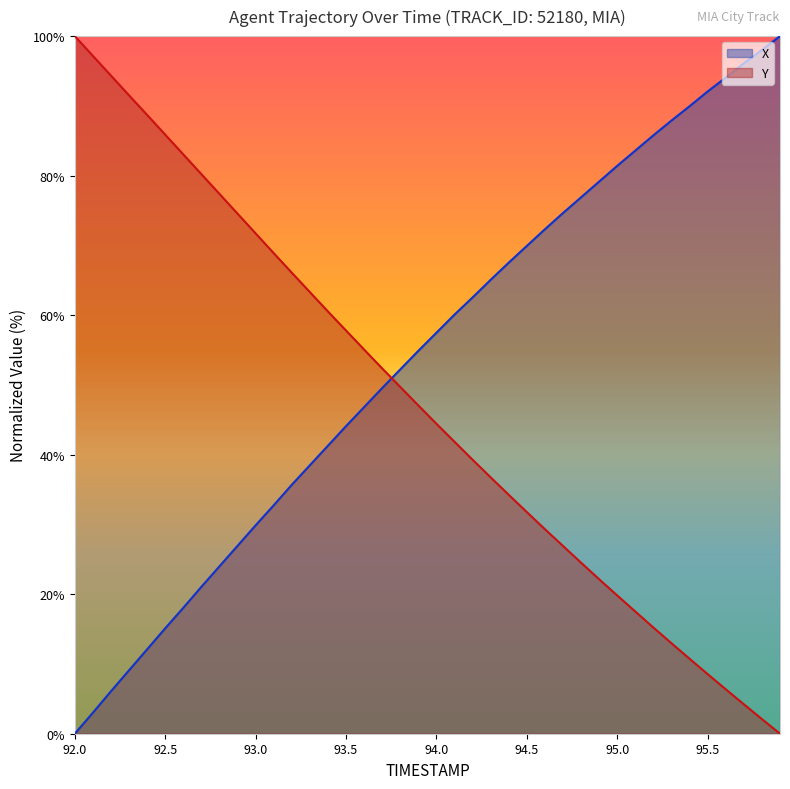

How many data points does each series have?

40